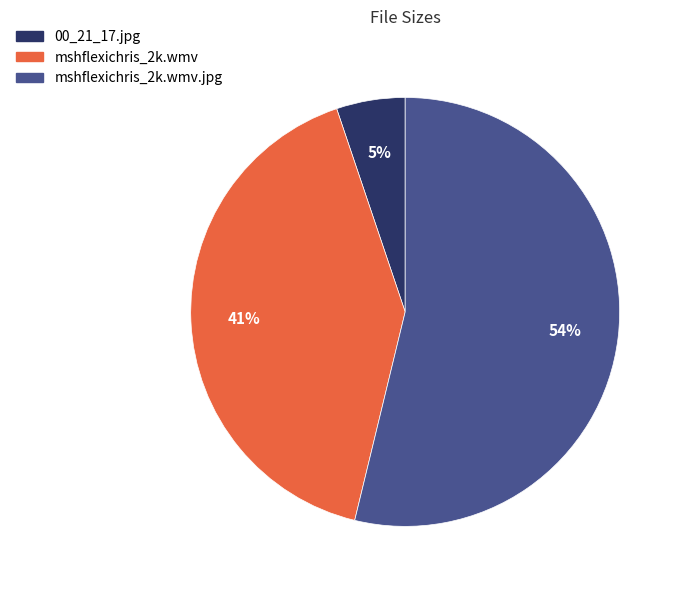

Is the sum of 00_21_17.jpg and mshflexichris_2k.wmv.jpg greater than half?

Yes